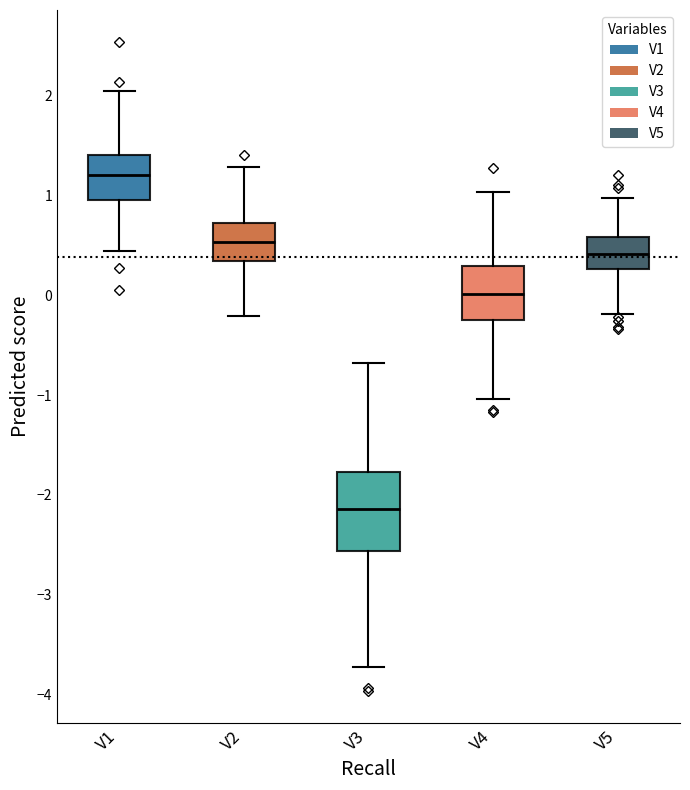

Reading left to right, read every box against the y-axis: the position of its median line, the range the box covers, and the ends of its whiskers. The values are not printed on the chart, so give them approximately, as read against the axis.

V1: median 1.2, box 1.0 to 1.4, whiskers 0.4 to 2.0
V2: median 0.5, box 0.3 to 0.7, whiskers -0.2 to 1.3
V3: median -2.1, box -2.6 to -1.8, whiskers -3.7 to -0.7
V4: median 0.0, box -0.2 to 0.3, whiskers -1.0 to 1.0
V5: median 0.4, box 0.3 to 0.6, whiskers -0.2 to 1.0